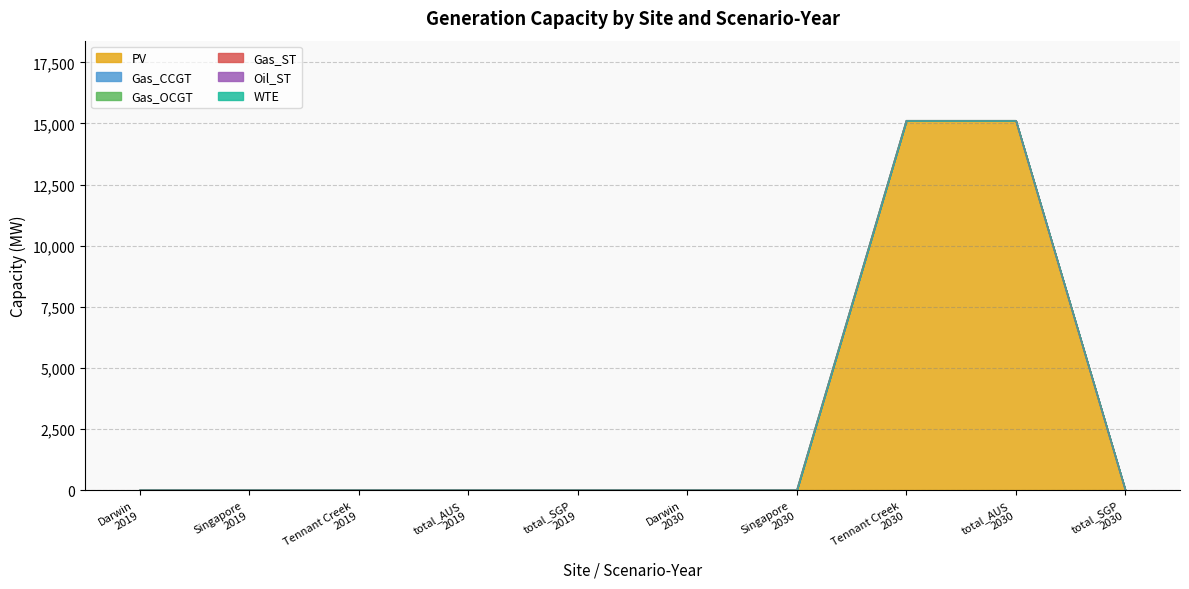

Reading left to right, list all the values displayed in this chart.

PV: Darwin
2019=0.0	Singapore
2019=0.0	Tennant Creek
2019=0.0	total_AUS
2019=0.0	total_SGP
2019=0.0	Darwin
2030=0.0	Singapore
2030=0.0	Tennant Creek
2030=15120.7	total_AUS
2030=15120.7	total_SGP
2030=0.0
Gas_CCGT: Darwin
2019=0.0	Singapore
2019=0.0	Tennant Creek
2019=0.0	total_AUS
2019=0.0	total_SGP
2019=0.0	Darwin
2030=0.0	Singapore
2030=0.0	Tennant Creek
2030=0.0	total_AUS
2030=0.0	total_SGP
2030=0.0
Gas_OCGT: Darwin
2019=0.0	Singapore
2019=0.0	Tennant Creek
2019=0.0	total_AUS
2019=0.0	total_SGP
2019=0.0	Darwin
2030=0.0	Singapore
2030=0.0	Tennant Creek
2030=0.0	total_AUS
2030=0.0	total_SGP
2030=0.0
Gas_ST: Darwin
2019=0.0	Singapore
2019=0.0	Tennant Creek
2019=0.0	total_AUS
2019=0.0	total_SGP
2019=0.0	Darwin
2030=0.0	Singapore
2030=0.0	Tennant Creek
2030=0.0	total_AUS
2030=0.0	total_SGP
2030=0.0
Oil_ST: Darwin
2019=0.0	Singapore
2019=0.0	Tennant Creek
2019=0.0	total_AUS
2019=0.0	total_SGP
2019=0.0	Darwin
2030=0.0	Singapore
2030=0.0	Tennant Creek
2030=0.0	total_AUS
2030=0.0	total_SGP
2030=0.0
WTE: Darwin
2019=0.0	Singapore
2019=0.0	Tennant Creek
2019=0.0	total_AUS
2019=0.0	total_SGP
2019=0.0	Darwin
2030=0.0	Singapore
2030=0.0	Tennant Creek
2030=0.0	total_AUS
2030=0.0	total_SGP
2030=0.0